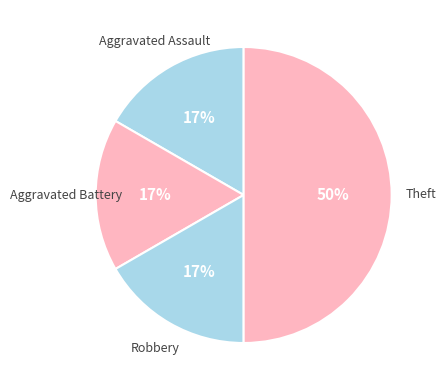

Is it true that Aggravated Assault is 22% of the pie?

False